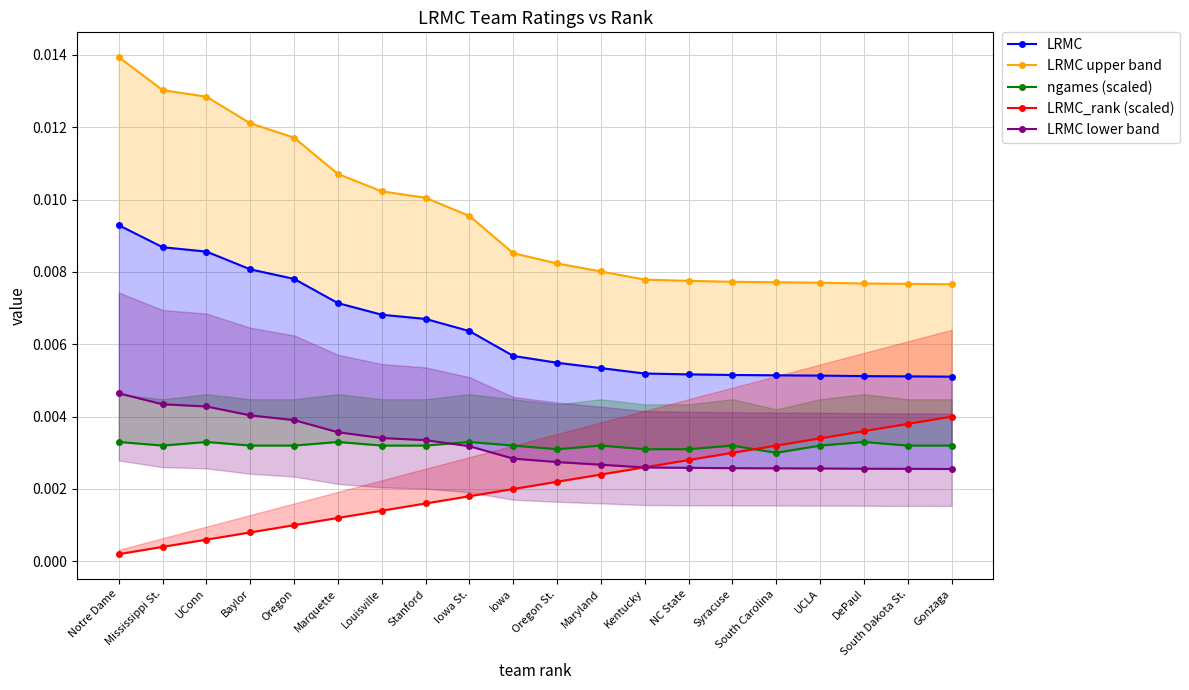

At which category does ngames (scaled) reach its first local peak?

UConn